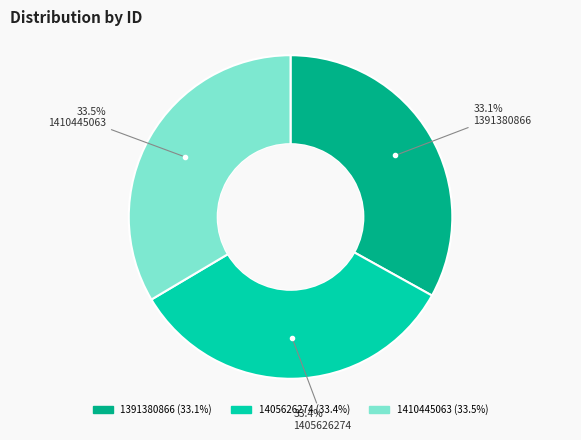

What is the total percentage of 1405626274 and 1391380866?

66.5%